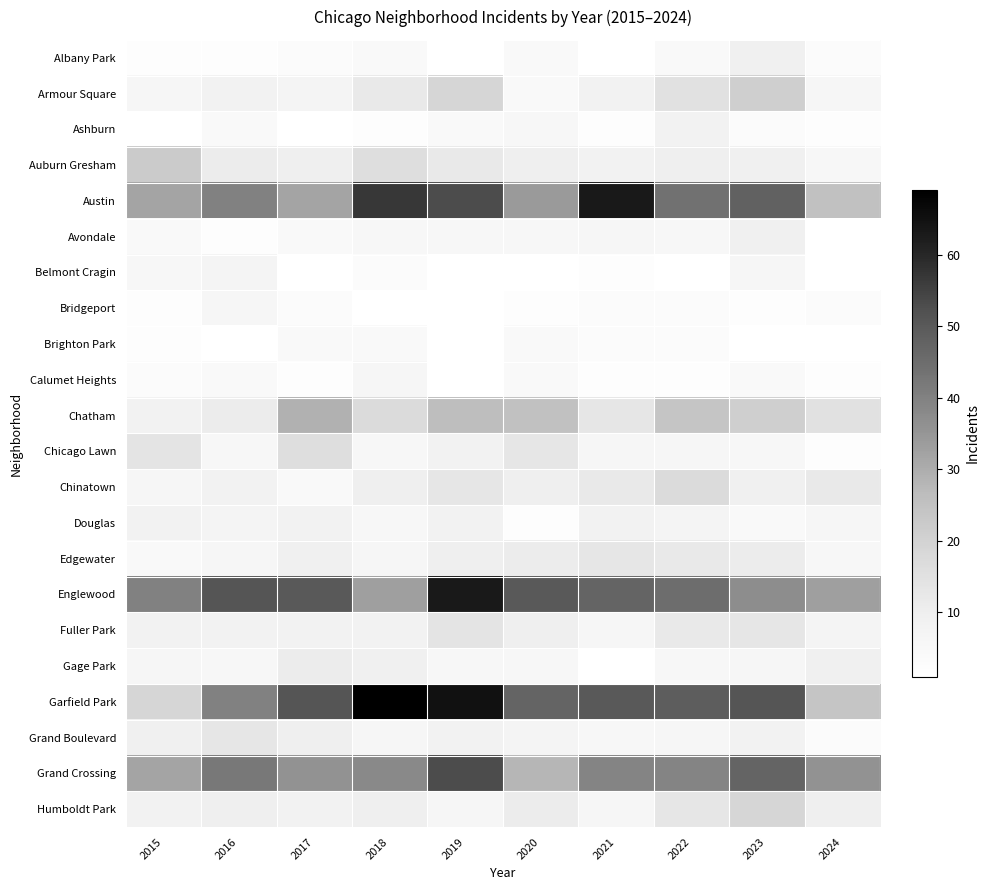

What is the difference between the Grand Boulevard values at 2019 and 2016?

5.0